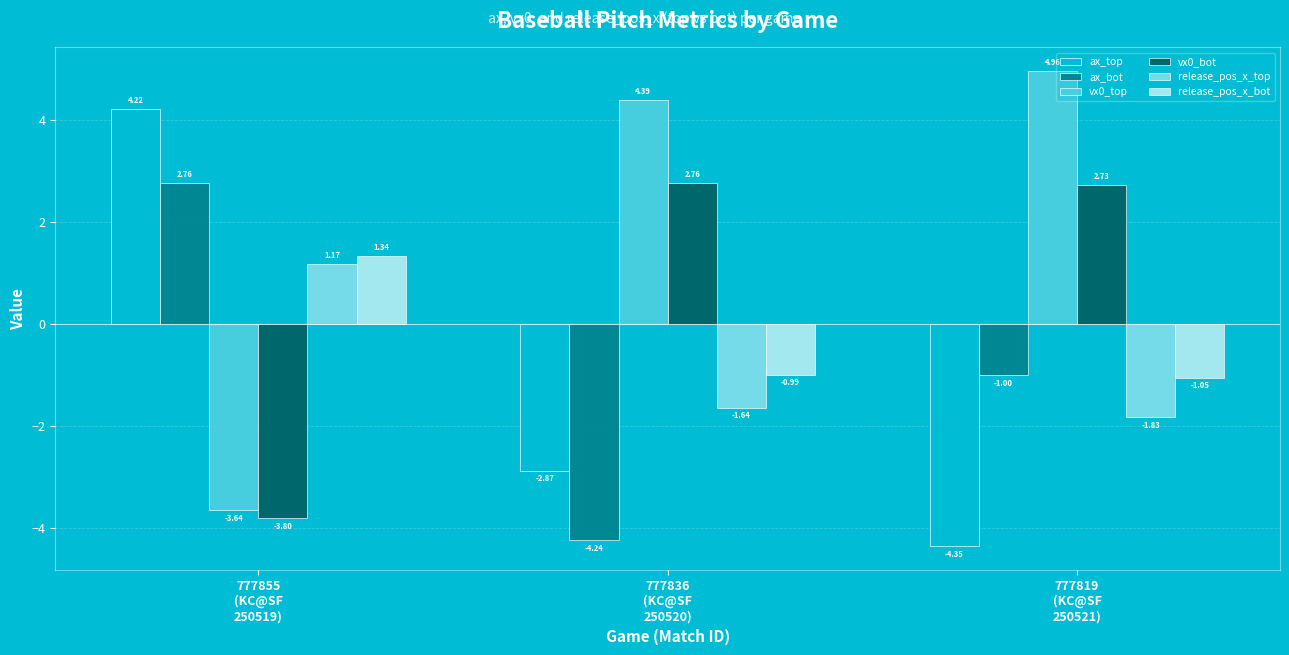

What is the difference between the maximum and minimum values in the ax_top series?

8.6